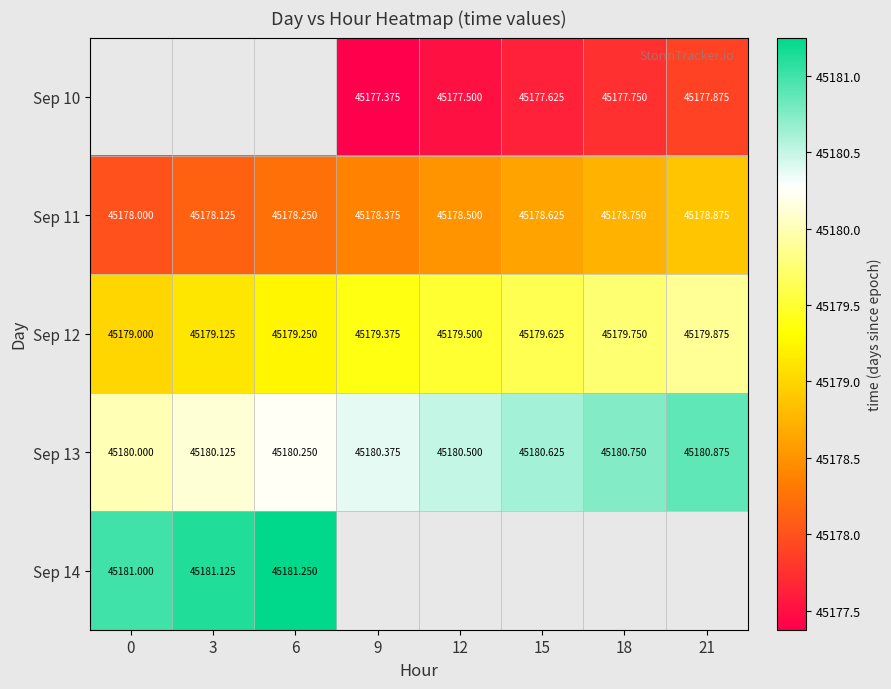

How many data points does each series have?

8